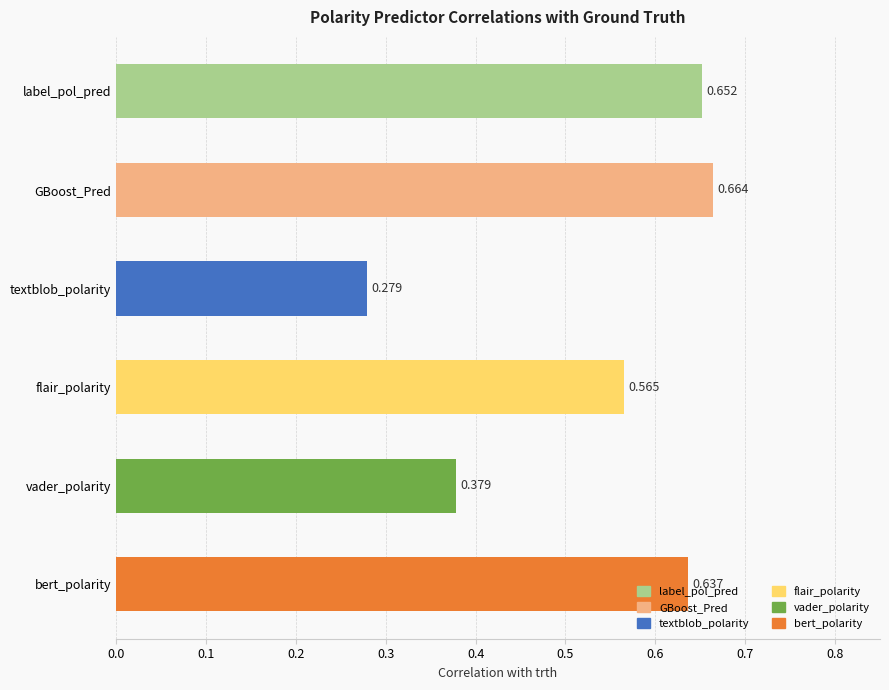

Which has a higher value, GBoost_Pred or vader_polarity?

GBoost_Pred